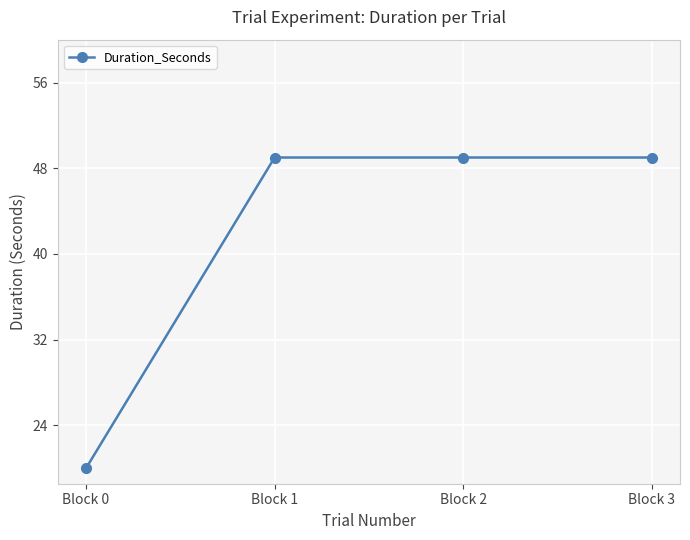

Read the value at Block 2, to the nearest 10.

50